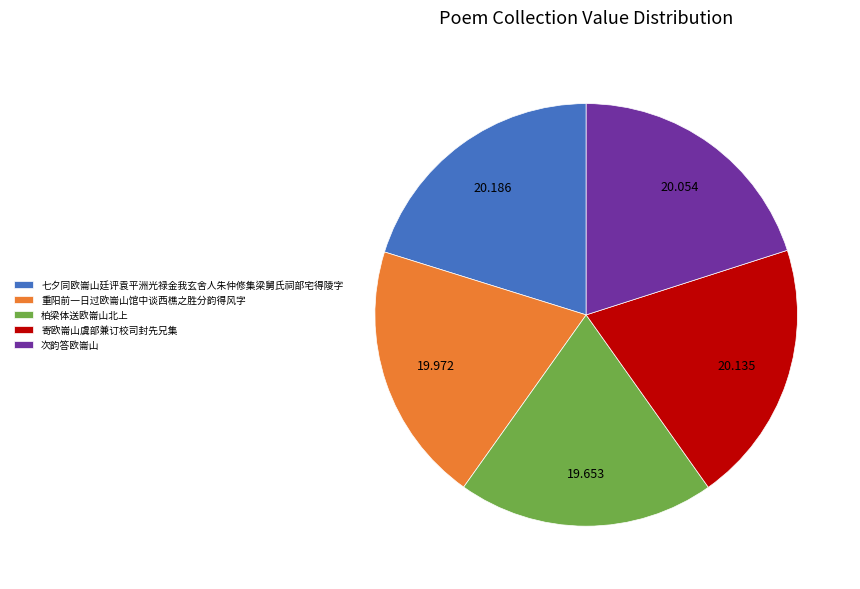

How many slices are in this pie chart?

5